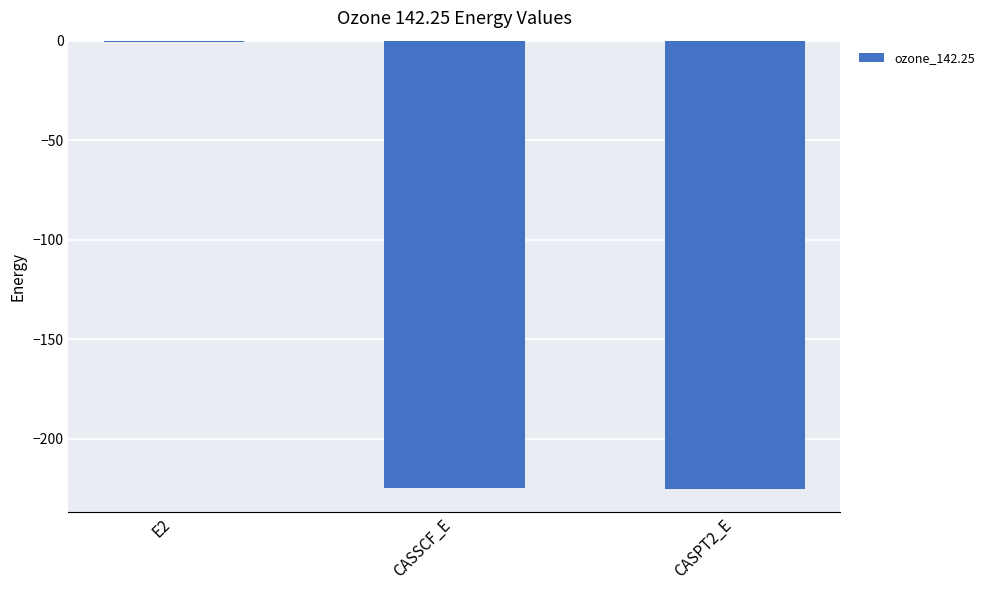

Which category has the highest value across all series?

E2